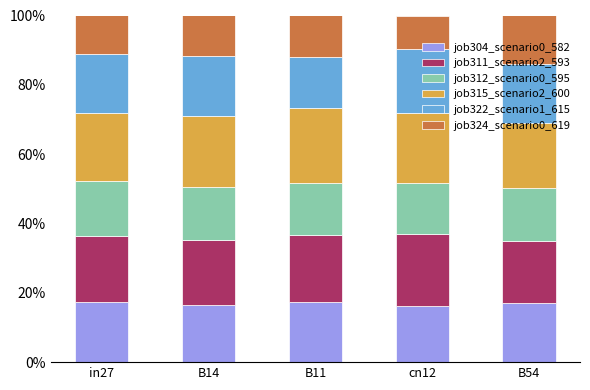

Are the bars horizontal?

No